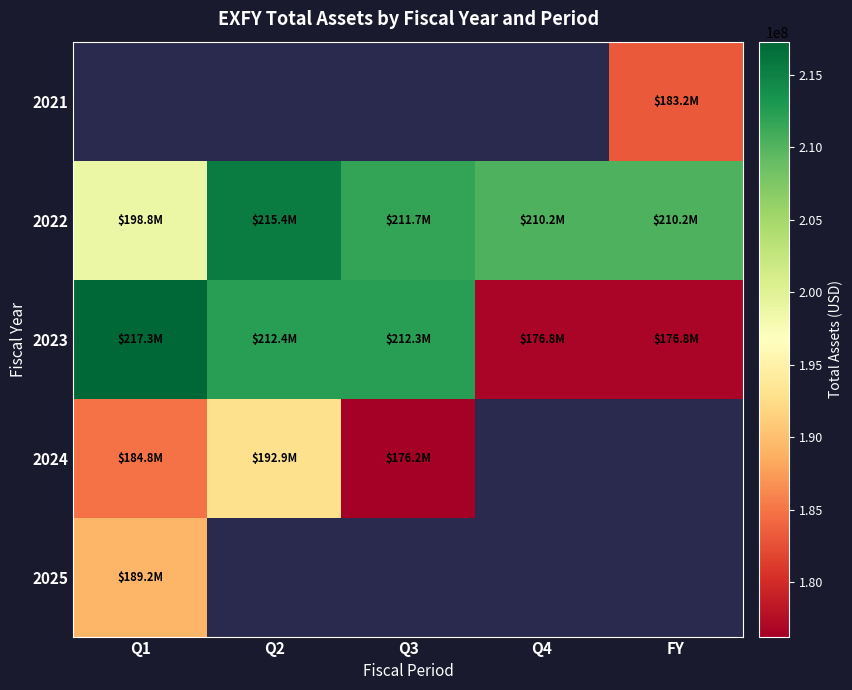

The value of 2023 at Q2 is 212386000.0. True or false?

True